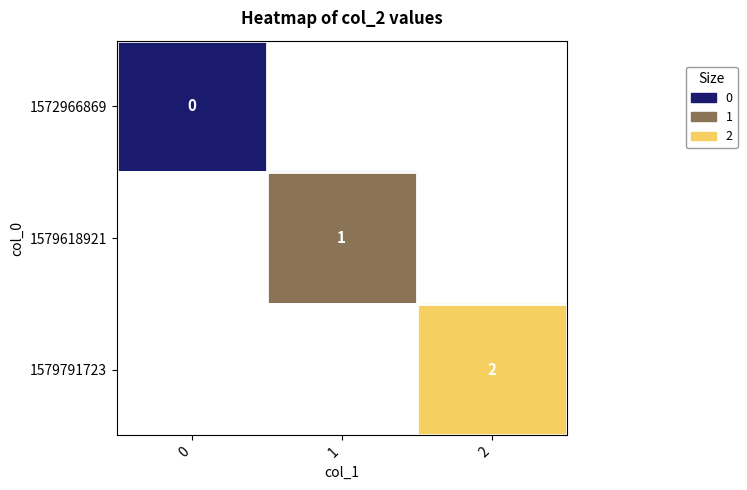

The 1579618921 series shows 1 at 1. True or false?

True